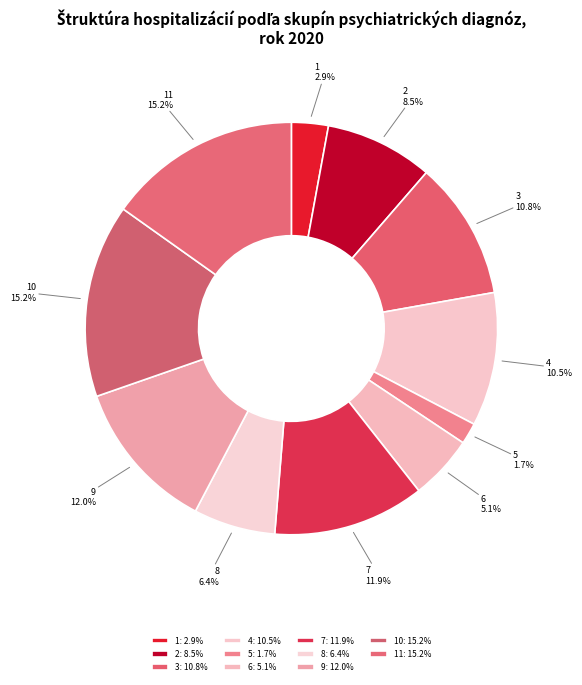

What percentage do 1 and 3 together represent?

13.7%